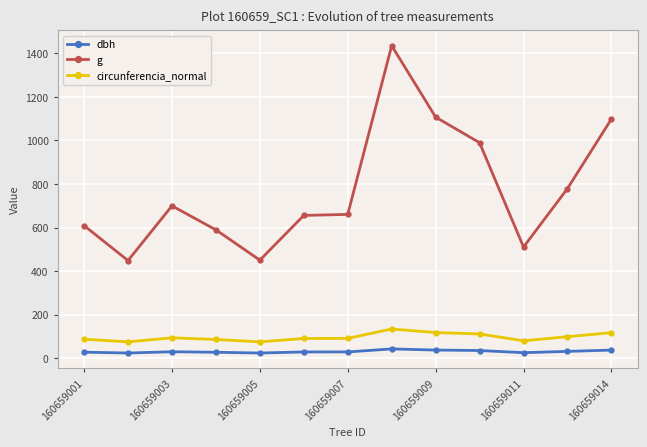

True or false: g and dbh cross at least once.

False